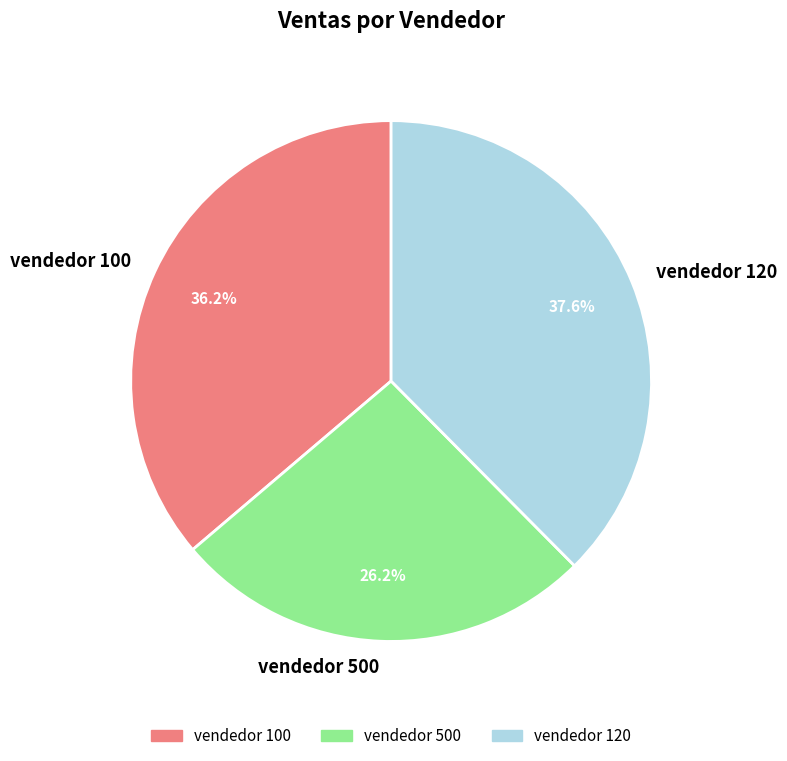

How much of the chart is everything except vendedor 500?

73.8%